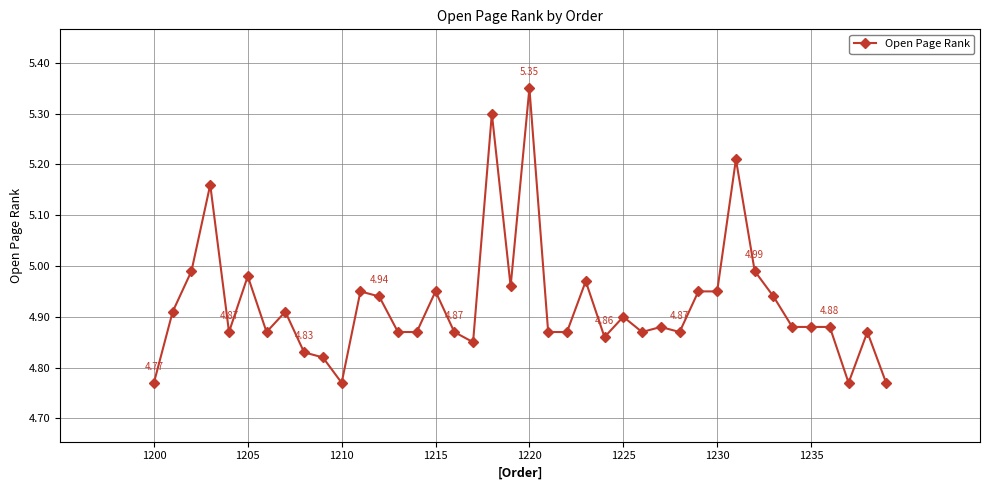

True or false: there are more than 2 points higher than both neighbors.

True